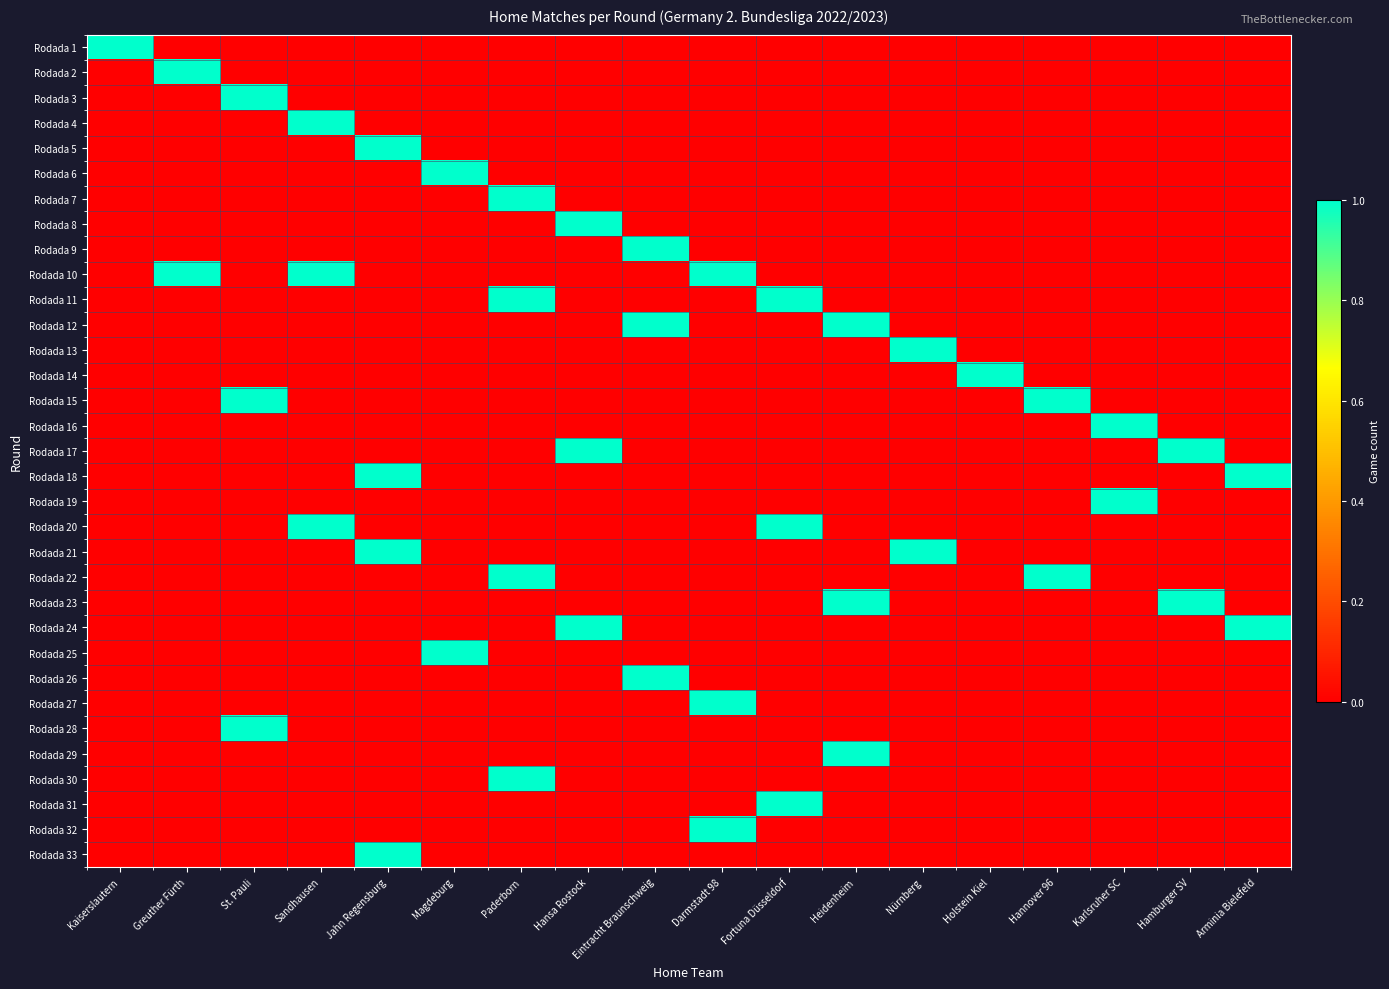

Reading right to left, what are all the values shown in this chart?

Rodada 1: Arminia Bielefeld=0	Hamburger SV=0	Karlsruher SC=0	Hannover 96=0	Holstein Kiel=0	Nürnberg=0	Heidenheim=0	Fortuna Düsseldorf=0	Darmstadt 98=0	Eintracht Braunschweig=0	Hansa Rostock=0	Paderborn=0	Magdeburg=0	Jahn Regensburg=0	Sandhausen=0	St. Pauli=0	Greuther Fürth=0	Kaiserslautern=1
Rodada 2: Arminia Bielefeld=0	Hamburger SV=0	Karlsruher SC=0	Hannover 96=0	Holstein Kiel=0	Nürnberg=0	Heidenheim=0	Fortuna Düsseldorf=0	Darmstadt 98=0	Eintracht Braunschweig=0	Hansa Rostock=0	Paderborn=0	Magdeburg=0	Jahn Regensburg=0	Sandhausen=0	St. Pauli=0	Greuther Fürth=1	Kaiserslautern=0
Rodada 3: Arminia Bielefeld=0	Hamburger SV=0	Karlsruher SC=0	Hannover 96=0	Holstein Kiel=0	Nürnberg=0	Heidenheim=0	Fortuna Düsseldorf=0	Darmstadt 98=0	Eintracht Braunschweig=0	Hansa Rostock=0	Paderborn=0	Magdeburg=0	Jahn Regensburg=0	Sandhausen=0	St. Pauli=1	Greuther Fürth=0	Kaiserslautern=0
Rodada 4: Arminia Bielefeld=0	Hamburger SV=0	Karlsruher SC=0	Hannover 96=0	Holstein Kiel=0	Nürnberg=0	Heidenheim=0	Fortuna Düsseldorf=0	Darmstadt 98=0	Eintracht Braunschweig=0	Hansa Rostock=0	Paderborn=0	Magdeburg=0	Jahn Regensburg=0	Sandhausen=1	St. Pauli=0	Greuther Fürth=0	Kaiserslautern=0
Rodada 5: Arminia Bielefeld=0	Hamburger SV=0	Karlsruher SC=0	Hannover 96=0	Holstein Kiel=0	Nürnberg=0	Heidenheim=0	Fortuna Düsseldorf=0	Darmstadt 98=0	Eintracht Braunschweig=0	Hansa Rostock=0	Paderborn=0	Magdeburg=0	Jahn Regensburg=1	Sandhausen=0	St. Pauli=0	Greuther Fürth=0	Kaiserslautern=0
Rodada 6: Arminia Bielefeld=0	Hamburger SV=0	Karlsruher SC=0	Hannover 96=0	Holstein Kiel=0	Nürnberg=0	Heidenheim=0	Fortuna Düsseldorf=0	Darmstadt 98=0	Eintracht Braunschweig=0	Hansa Rostock=0	Paderborn=0	Magdeburg=1	Jahn Regensburg=0	Sandhausen=0	St. Pauli=0	Greuther Fürth=0	Kaiserslautern=0
Rodada 7: Arminia Bielefeld=0	Hamburger SV=0	Karlsruher SC=0	Hannover 96=0	Holstein Kiel=0	Nürnberg=0	Heidenheim=0	Fortuna Düsseldorf=0	Darmstadt 98=0	Eintracht Braunschweig=0	Hansa Rostock=0	Paderborn=1	Magdeburg=0	Jahn Regensburg=0	Sandhausen=0	St. Pauli=0	Greuther Fürth=0	Kaiserslautern=0
Rodada 8: Arminia Bielefeld=0	Hamburger SV=0	Karlsruher SC=0	Hannover 96=0	Holstein Kiel=0	Nürnberg=0	Heidenheim=0	Fortuna Düsseldorf=0	Darmstadt 98=0	Eintracht Braunschweig=0	Hansa Rostock=1	Paderborn=0	Magdeburg=0	Jahn Regensburg=0	Sandhausen=0	St. Pauli=0	Greuther Fürth=0	Kaiserslautern=0
Rodada 9: Arminia Bielefeld=0	Hamburger SV=0	Karlsruher SC=0	Hannover 96=0	Holstein Kiel=0	Nürnberg=0	Heidenheim=0	Fortuna Düsseldorf=0	Darmstadt 98=0	Eintracht Braunschweig=1	Hansa Rostock=0	Paderborn=0	Magdeburg=0	Jahn Regensburg=0	Sandhausen=0	St. Pauli=0	Greuther Fürth=0	Kaiserslautern=0
Rodada 10: Arminia Bielefeld=0	Hamburger SV=0	Karlsruher SC=0	Hannover 96=0	Holstein Kiel=0	Nürnberg=0	Heidenheim=0	Fortuna Düsseldorf=0	Darmstadt 98=1	Eintracht Braunschweig=0	Hansa Rostock=0	Paderborn=0	Magdeburg=0	Jahn Regensburg=0	Sandhausen=1	St. Pauli=0	Greuther Fürth=1	Kaiserslautern=0
Rodada 11: Arminia Bielefeld=0	Hamburger SV=0	Karlsruher SC=0	Hannover 96=0	Holstein Kiel=0	Nürnberg=0	Heidenheim=0	Fortuna Düsseldorf=1	Darmstadt 98=0	Eintracht Braunschweig=0	Hansa Rostock=0	Paderborn=1	Magdeburg=0	Jahn Regensburg=0	Sandhausen=0	St. Pauli=0	Greuther Fürth=0	Kaiserslautern=0
Rodada 12: Arminia Bielefeld=0	Hamburger SV=0	Karlsruher SC=0	Hannover 96=0	Holstein Kiel=0	Nürnberg=0	Heidenheim=1	Fortuna Düsseldorf=0	Darmstadt 98=0	Eintracht Braunschweig=1	Hansa Rostock=0	Paderborn=0	Magdeburg=0	Jahn Regensburg=0	Sandhausen=0	St. Pauli=0	Greuther Fürth=0	Kaiserslautern=0
Rodada 13: Arminia Bielefeld=0	Hamburger SV=0	Karlsruher SC=0	Hannover 96=0	Holstein Kiel=0	Nürnberg=1	Heidenheim=0	Fortuna Düsseldorf=0	Darmstadt 98=0	Eintracht Braunschweig=0	Hansa Rostock=0	Paderborn=0	Magdeburg=0	Jahn Regensburg=0	Sandhausen=0	St. Pauli=0	Greuther Fürth=0	Kaiserslautern=0
Rodada 14: Arminia Bielefeld=0	Hamburger SV=0	Karlsruher SC=0	Hannover 96=0	Holstein Kiel=1	Nürnberg=0	Heidenheim=0	Fortuna Düsseldorf=0	Darmstadt 98=0	Eintracht Braunschweig=0	Hansa Rostock=0	Paderborn=0	Magdeburg=0	Jahn Regensburg=0	Sandhausen=0	St. Pauli=0	Greuther Fürth=0	Kaiserslautern=0
Rodada 15: Arminia Bielefeld=0	Hamburger SV=0	Karlsruher SC=0	Hannover 96=1	Holstein Kiel=0	Nürnberg=0	Heidenheim=0	Fortuna Düsseldorf=0	Darmstadt 98=0	Eintracht Braunschweig=0	Hansa Rostock=0	Paderborn=0	Magdeburg=0	Jahn Regensburg=0	Sandhausen=0	St. Pauli=1	Greuther Fürth=0	Kaiserslautern=0
Rodada 16: Arminia Bielefeld=0	Hamburger SV=0	Karlsruher SC=1	Hannover 96=0	Holstein Kiel=0	Nürnberg=0	Heidenheim=0	Fortuna Düsseldorf=0	Darmstadt 98=0	Eintracht Braunschweig=0	Hansa Rostock=0	Paderborn=0	Magdeburg=0	Jahn Regensburg=0	Sandhausen=0	St. Pauli=0	Greuther Fürth=0	Kaiserslautern=0
Rodada 17: Arminia Bielefeld=0	Hamburger SV=1	Karlsruher SC=0	Hannover 96=0	Holstein Kiel=0	Nürnberg=0	Heidenheim=0	Fortuna Düsseldorf=0	Darmstadt 98=0	Eintracht Braunschweig=0	Hansa Rostock=1	Paderborn=0	Magdeburg=0	Jahn Regensburg=0	Sandhausen=0	St. Pauli=0	Greuther Fürth=0	Kaiserslautern=0
Rodada 18: Arminia Bielefeld=1	Hamburger SV=0	Karlsruher SC=0	Hannover 96=0	Holstein Kiel=0	Nürnberg=0	Heidenheim=0	Fortuna Düsseldorf=0	Darmstadt 98=0	Eintracht Braunschweig=0	Hansa Rostock=0	Paderborn=0	Magdeburg=0	Jahn Regensburg=1	Sandhausen=0	St. Pauli=0	Greuther Fürth=0	Kaiserslautern=0
Rodada 19: Arminia Bielefeld=0	Hamburger SV=0	Karlsruher SC=1	Hannover 96=0	Holstein Kiel=0	Nürnberg=0	Heidenheim=0	Fortuna Düsseldorf=0	Darmstadt 98=0	Eintracht Braunschweig=0	Hansa Rostock=0	Paderborn=0	Magdeburg=0	Jahn Regensburg=0	Sandhausen=0	St. Pauli=0	Greuther Fürth=0	Kaiserslautern=0
Rodada 20: Arminia Bielefeld=0	Hamburger SV=0	Karlsruher SC=0	Hannover 96=0	Holstein Kiel=0	Nürnberg=0	Heidenheim=0	Fortuna Düsseldorf=1	Darmstadt 98=0	Eintracht Braunschweig=0	Hansa Rostock=0	Paderborn=0	Magdeburg=0	Jahn Regensburg=0	Sandhausen=1	St. Pauli=0	Greuther Fürth=0	Kaiserslautern=0
Rodada 21: Arminia Bielefeld=0	Hamburger SV=0	Karlsruher SC=0	Hannover 96=0	Holstein Kiel=0	Nürnberg=1	Heidenheim=0	Fortuna Düsseldorf=0	Darmstadt 98=0	Eintracht Braunschweig=0	Hansa Rostock=0	Paderborn=0	Magdeburg=0	Jahn Regensburg=1	Sandhausen=0	St. Pauli=0	Greuther Fürth=0	Kaiserslautern=0
Rodada 22: Arminia Bielefeld=0	Hamburger SV=0	Karlsruher SC=0	Hannover 96=1	Holstein Kiel=0	Nürnberg=0	Heidenheim=0	Fortuna Düsseldorf=0	Darmstadt 98=0	Eintracht Braunschweig=0	Hansa Rostock=0	Paderborn=1	Magdeburg=0	Jahn Regensburg=0	Sandhausen=0	St. Pauli=0	Greuther Fürth=0	Kaiserslautern=0
Rodada 23: Arminia Bielefeld=0	Hamburger SV=1	Karlsruher SC=0	Hannover 96=0	Holstein Kiel=0	Nürnberg=0	Heidenheim=1	Fortuna Düsseldorf=0	Darmstadt 98=0	Eintracht Braunschweig=0	Hansa Rostock=0	Paderborn=0	Magdeburg=0	Jahn Regensburg=0	Sandhausen=0	St. Pauli=0	Greuther Fürth=0	Kaiserslautern=0
Rodada 24: Arminia Bielefeld=1	Hamburger SV=0	Karlsruher SC=0	Hannover 96=0	Holstein Kiel=0	Nürnberg=0	Heidenheim=0	Fortuna Düsseldorf=0	Darmstadt 98=0	Eintracht Braunschweig=0	Hansa Rostock=1	Paderborn=0	Magdeburg=0	Jahn Regensburg=0	Sandhausen=0	St. Pauli=0	Greuther Fürth=0	Kaiserslautern=0
Rodada 25: Arminia Bielefeld=0	Hamburger SV=0	Karlsruher SC=0	Hannover 96=0	Holstein Kiel=0	Nürnberg=0	Heidenheim=0	Fortuna Düsseldorf=0	Darmstadt 98=0	Eintracht Braunschweig=0	Hansa Rostock=0	Paderborn=0	Magdeburg=1	Jahn Regensburg=0	Sandhausen=0	St. Pauli=0	Greuther Fürth=0	Kaiserslautern=0
Rodada 26: Arminia Bielefeld=0	Hamburger SV=0	Karlsruher SC=0	Hannover 96=0	Holstein Kiel=0	Nürnberg=0	Heidenheim=0	Fortuna Düsseldorf=0	Darmstadt 98=0	Eintracht Braunschweig=1	Hansa Rostock=0	Paderborn=0	Magdeburg=0	Jahn Regensburg=0	Sandhausen=0	St. Pauli=0	Greuther Fürth=0	Kaiserslautern=0
Rodada 27: Arminia Bielefeld=0	Hamburger SV=0	Karlsruher SC=0	Hannover 96=0	Holstein Kiel=0	Nürnberg=0	Heidenheim=0	Fortuna Düsseldorf=0	Darmstadt 98=1	Eintracht Braunschweig=0	Hansa Rostock=0	Paderborn=0	Magdeburg=0	Jahn Regensburg=0	Sandhausen=0	St. Pauli=0	Greuther Fürth=0	Kaiserslautern=0
Rodada 28: Arminia Bielefeld=0	Hamburger SV=0	Karlsruher SC=0	Hannover 96=0	Holstein Kiel=0	Nürnberg=0	Heidenheim=0	Fortuna Düsseldorf=0	Darmstadt 98=0	Eintracht Braunschweig=0	Hansa Rostock=0	Paderborn=0	Magdeburg=0	Jahn Regensburg=0	Sandhausen=0	St. Pauli=1	Greuther Fürth=0	Kaiserslautern=0
Rodada 29: Arminia Bielefeld=0	Hamburger SV=0	Karlsruher SC=0	Hannover 96=0	Holstein Kiel=0	Nürnberg=0	Heidenheim=1	Fortuna Düsseldorf=0	Darmstadt 98=0	Eintracht Braunschweig=0	Hansa Rostock=0	Paderborn=0	Magdeburg=0	Jahn Regensburg=0	Sandhausen=0	St. Pauli=0	Greuther Fürth=0	Kaiserslautern=0
Rodada 30: Arminia Bielefeld=0	Hamburger SV=0	Karlsruher SC=0	Hannover 96=0	Holstein Kiel=0	Nürnberg=0	Heidenheim=0	Fortuna Düsseldorf=0	Darmstadt 98=0	Eintracht Braunschweig=0	Hansa Rostock=0	Paderborn=1	Magdeburg=0	Jahn Regensburg=0	Sandhausen=0	St. Pauli=0	Greuther Fürth=0	Kaiserslautern=0
Rodada 31: Arminia Bielefeld=0	Hamburger SV=0	Karlsruher SC=0	Hannover 96=0	Holstein Kiel=0	Nürnberg=0	Heidenheim=0	Fortuna Düsseldorf=1	Darmstadt 98=0	Eintracht Braunschweig=0	Hansa Rostock=0	Paderborn=0	Magdeburg=0	Jahn Regensburg=0	Sandhausen=0	St. Pauli=0	Greuther Fürth=0	Kaiserslautern=0
Rodada 32: Arminia Bielefeld=0	Hamburger SV=0	Karlsruher SC=0	Hannover 96=0	Holstein Kiel=0	Nürnberg=0	Heidenheim=0	Fortuna Düsseldorf=0	Darmstadt 98=1	Eintracht Braunschweig=0	Hansa Rostock=0	Paderborn=0	Magdeburg=0	Jahn Regensburg=0	Sandhausen=0	St. Pauli=0	Greuther Fürth=0	Kaiserslautern=0
Rodada 33: Arminia Bielefeld=0	Hamburger SV=0	Karlsruher SC=0	Hannover 96=0	Holstein Kiel=0	Nürnberg=0	Heidenheim=0	Fortuna Düsseldorf=0	Darmstadt 98=0	Eintracht Braunschweig=0	Hansa Rostock=0	Paderborn=0	Magdeburg=0	Jahn Regensburg=1	Sandhausen=0	St. Pauli=0	Greuther Fürth=0	Kaiserslautern=0